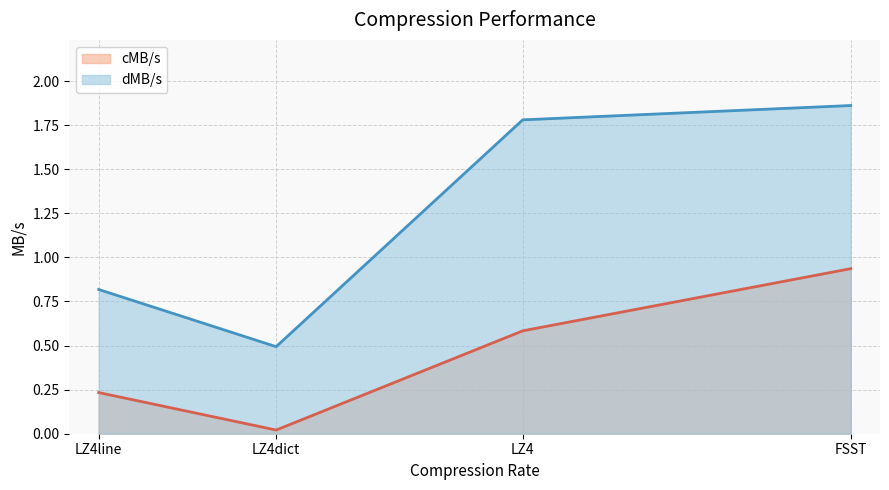

List the labels in order of dMB/s line value, largest first.

FSST, LZ4, LZ4line, LZ4dict